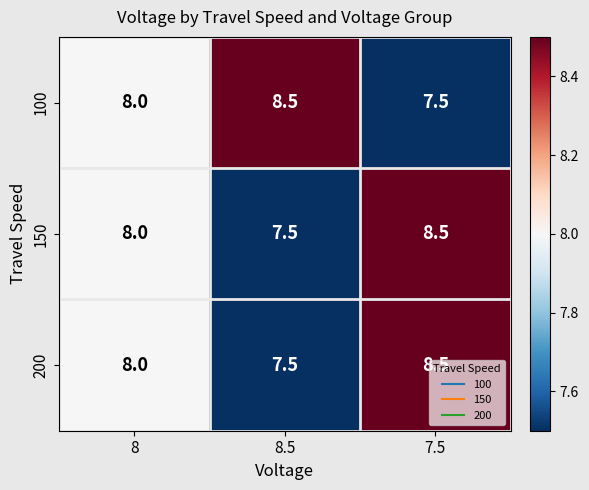

What is the sum of the 100 values at 7.5 and 8.5?

16.0